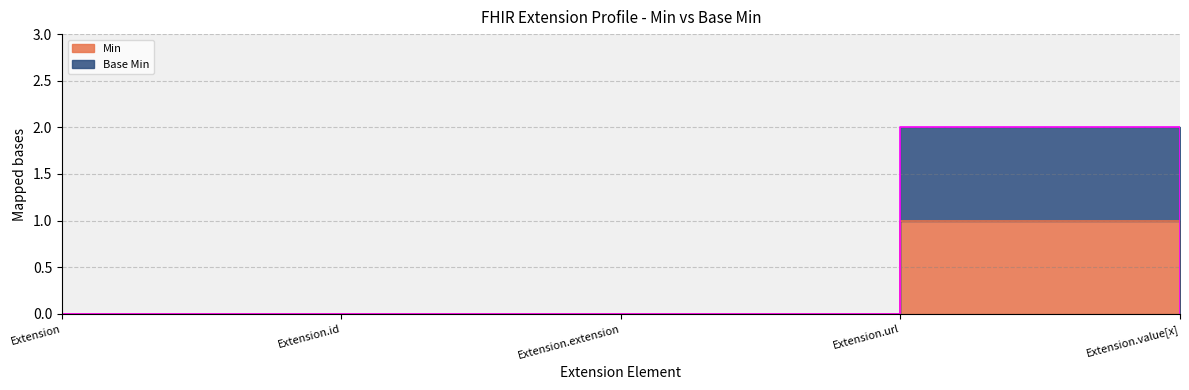

True or false: Min has more than 2 points higher than both neighbors.

False